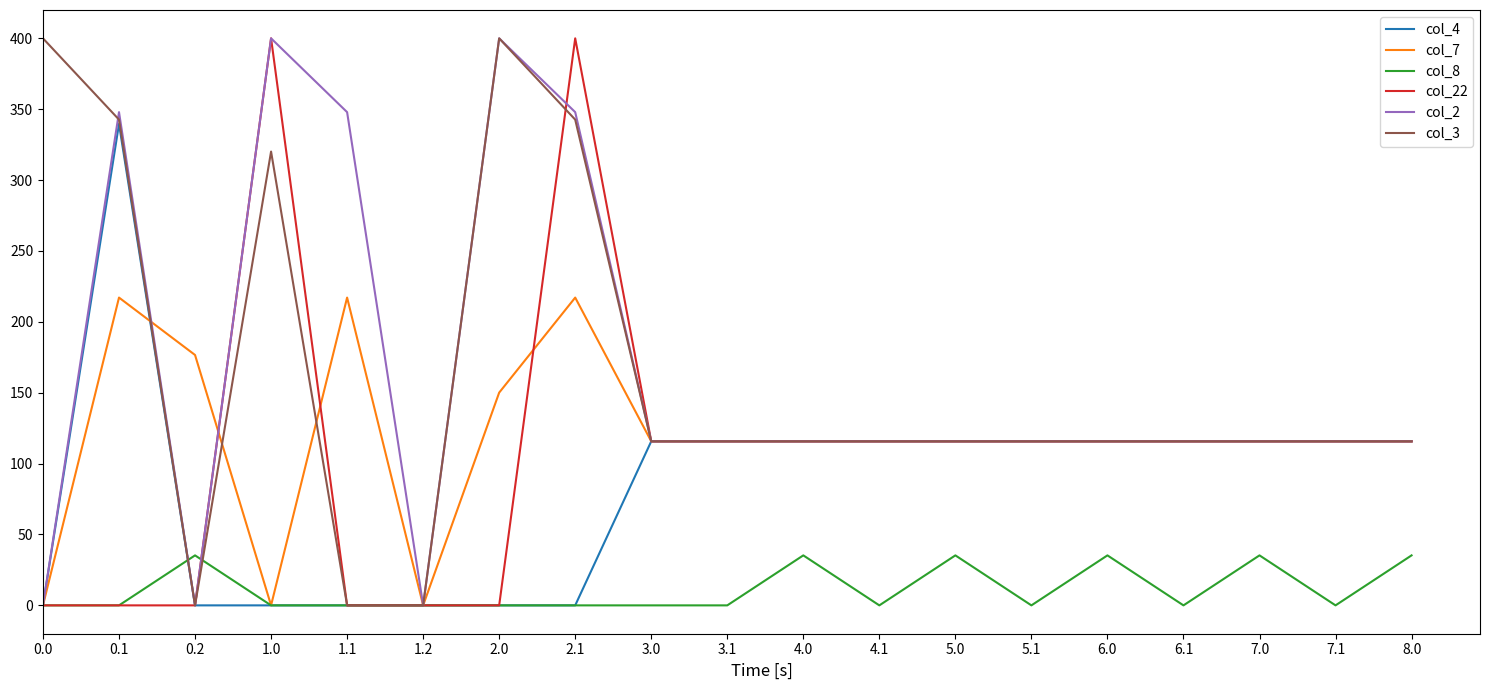

Which series changed the most between 4.0 and 7.1?

col_8